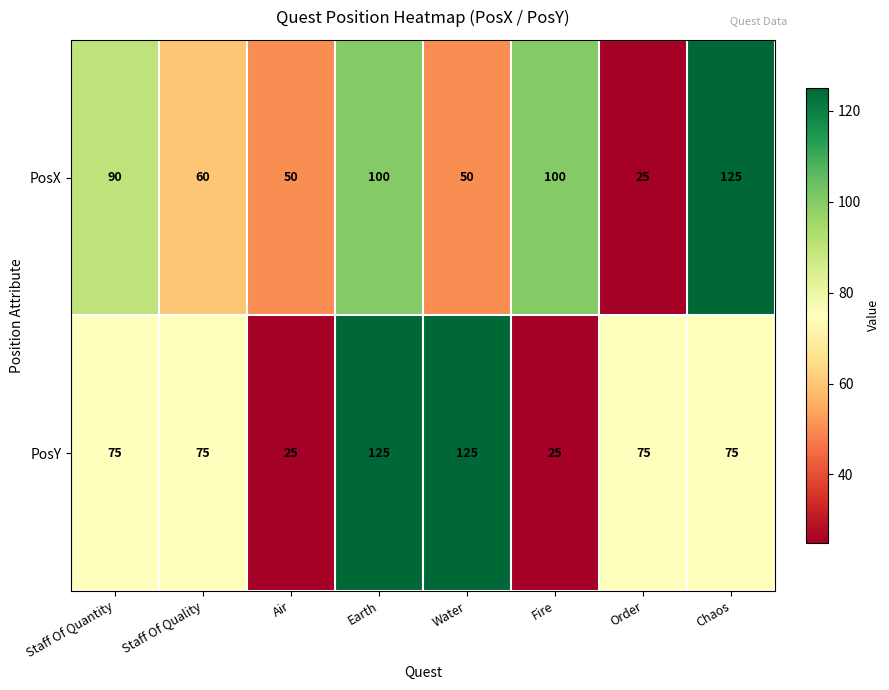

Reading left to right, what are all the values shown in this chart?

PosX: 90	60	50	100	50	100	25	125
PosY: 75	75	25	125	125	25	75	75